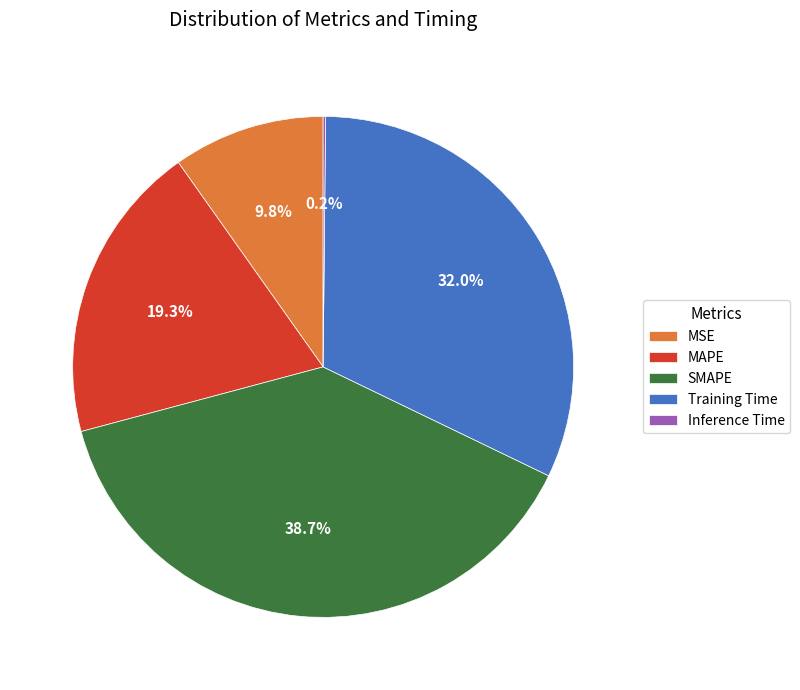

What is the ratio of the value at MAPE to the value at Training Time?

0.6